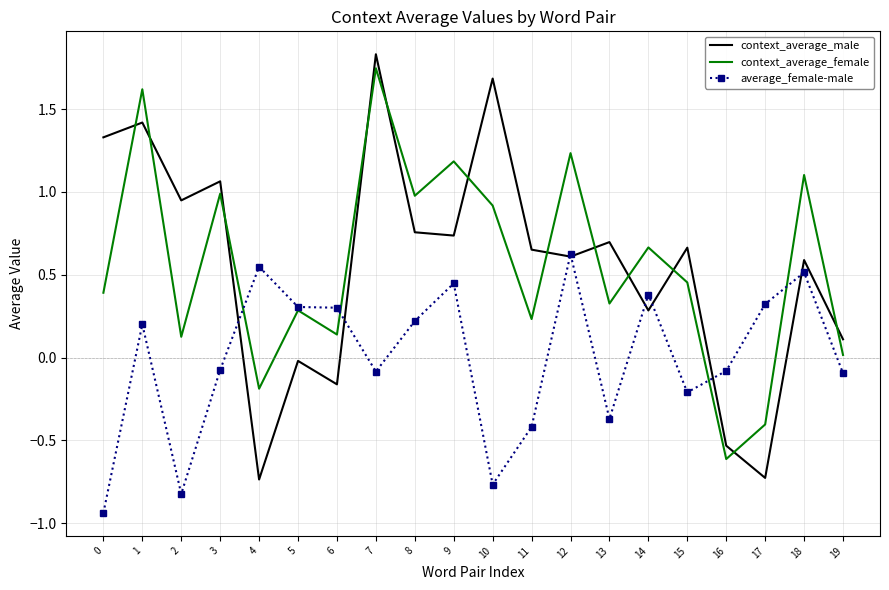

Where do context_average_male and average_female-male first cross each other?

3 and 4